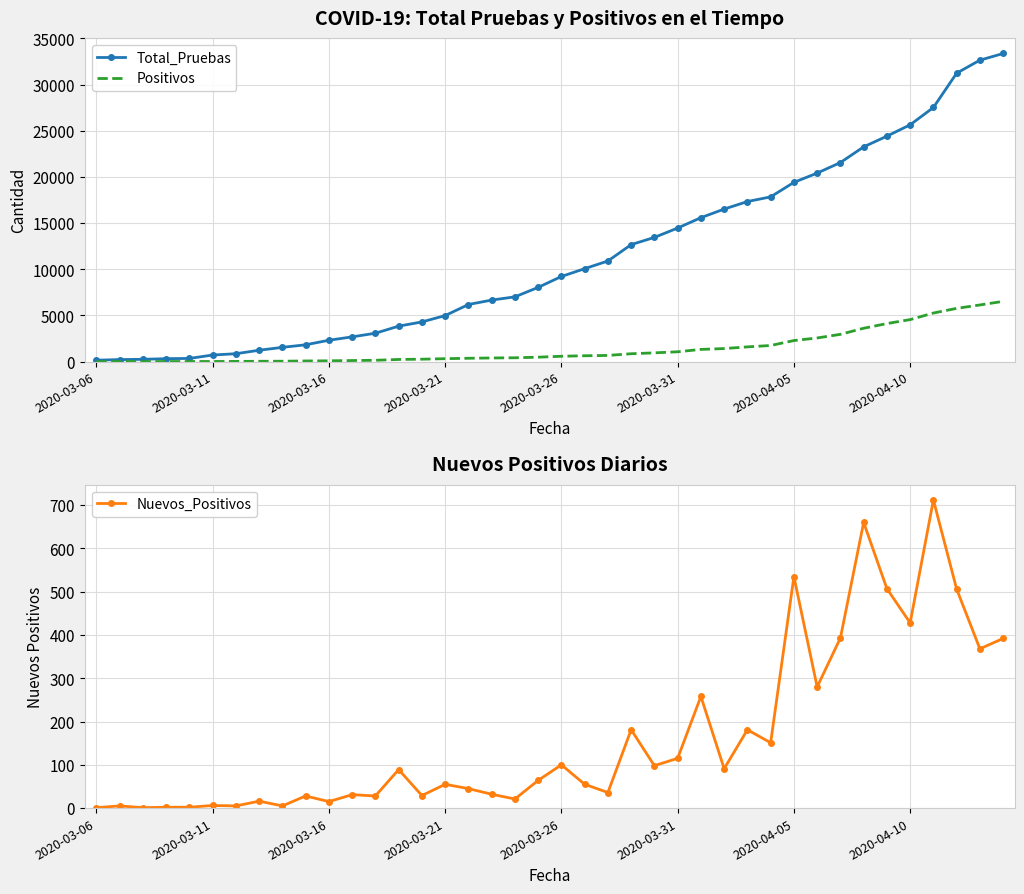

What is the maximum value for Positivos?

6527